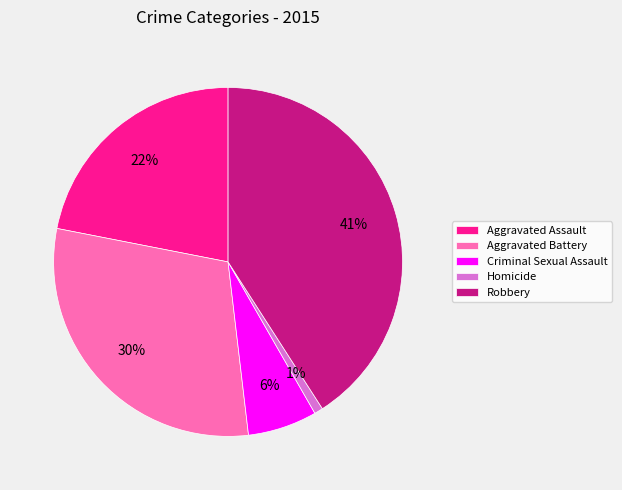

Is it true that Homicide is 1% of the pie?

True